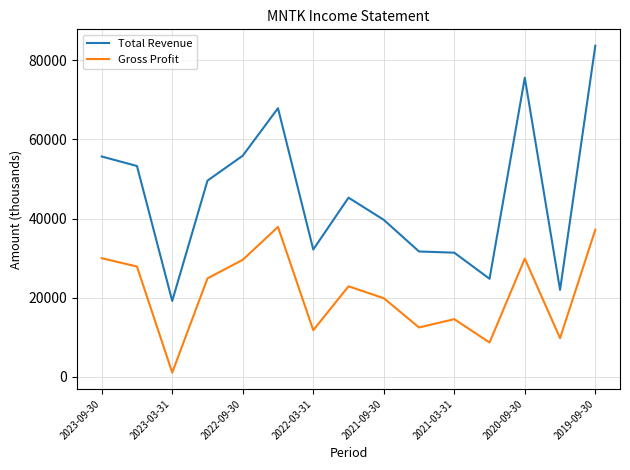

What is the sum of all Total Revenue values?

688000